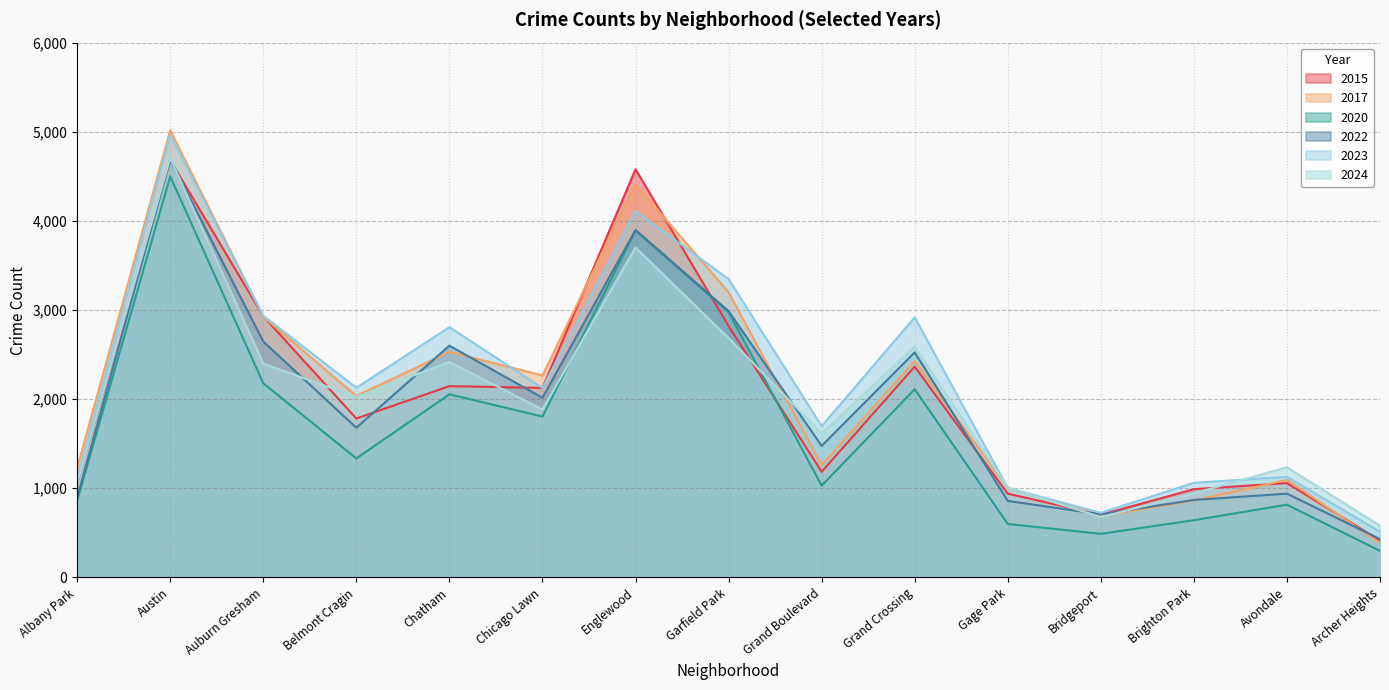

What is the total value across all series at Chicago Lawn?

12222